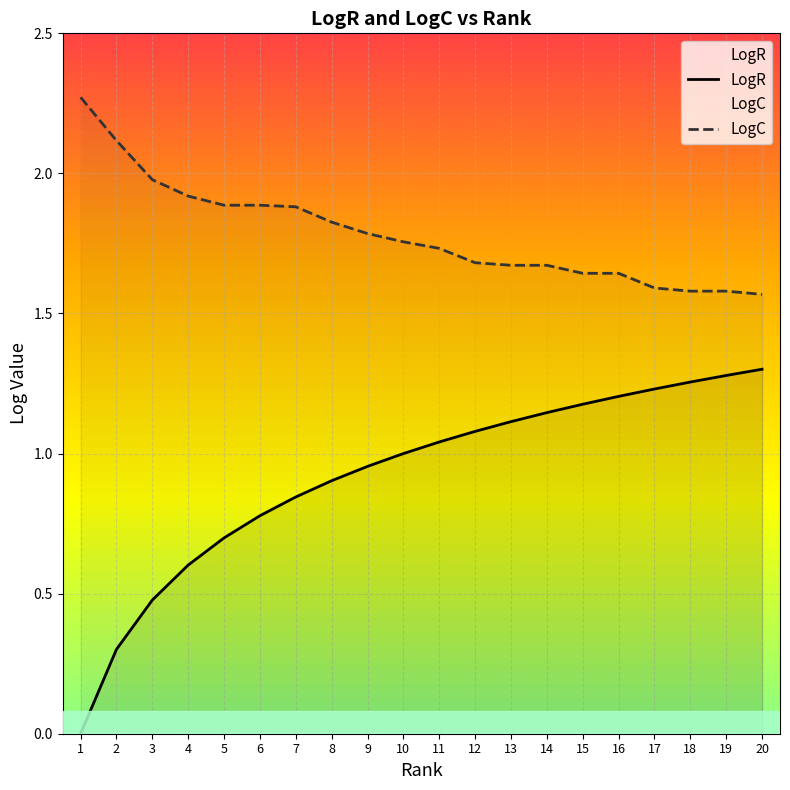

What is the total value across all series at 1?

2.3